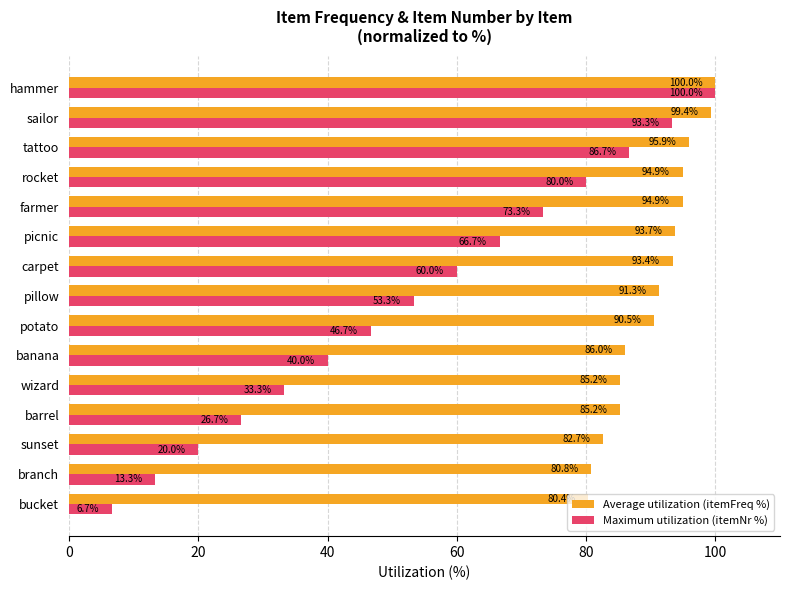

Rank the series at sailor from highest to lowest value.

Average utilization (itemFreq %), Maximum utilization (itemNr %)